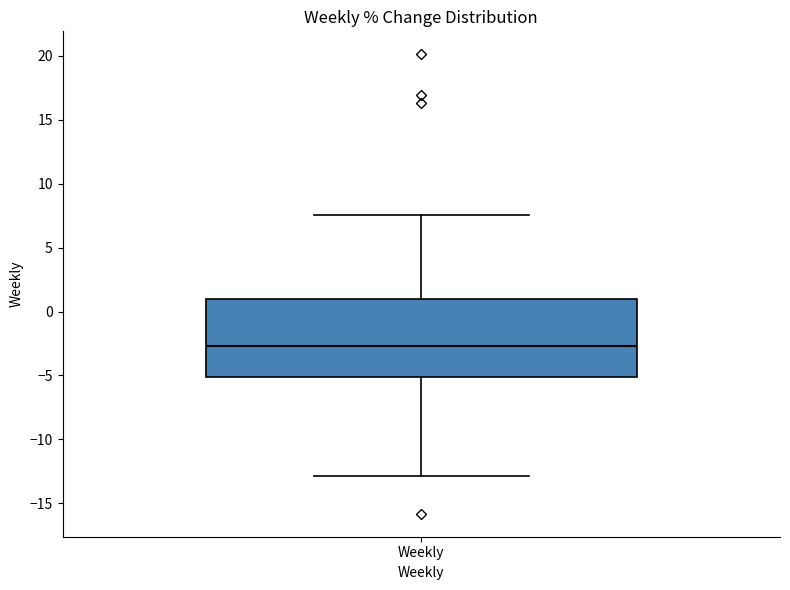

Transcribe this box plot: give where the median line is, the range the box spans, and where the two whiskers end, as read against the y-axis. The values are not printed on the chart, so give them approximately, as read against the axis.

median -2.5, box -5.0 to 1.0, whiskers -13.0 to 7.5